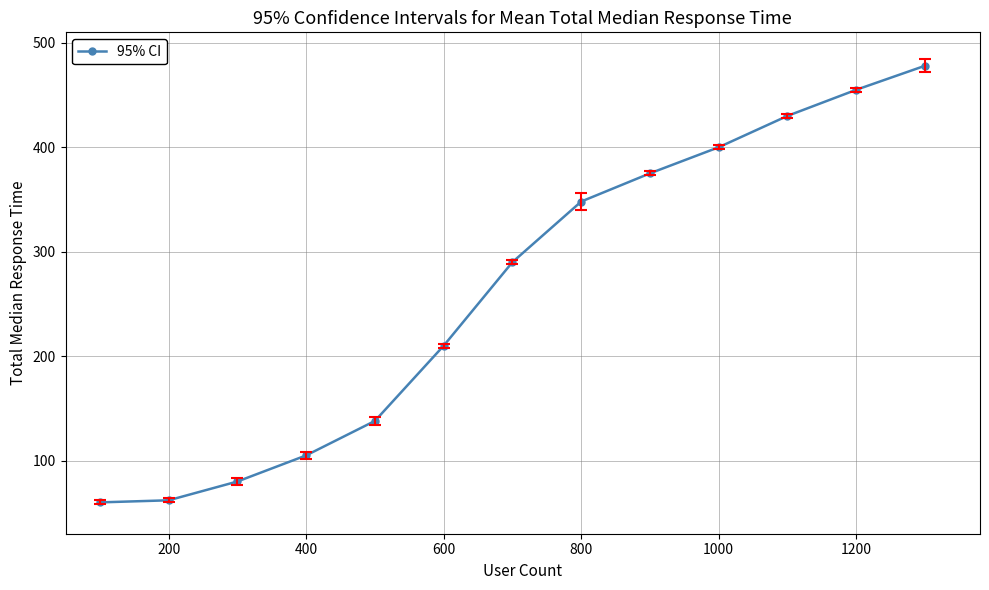

Count the number of categories in the chart.

13